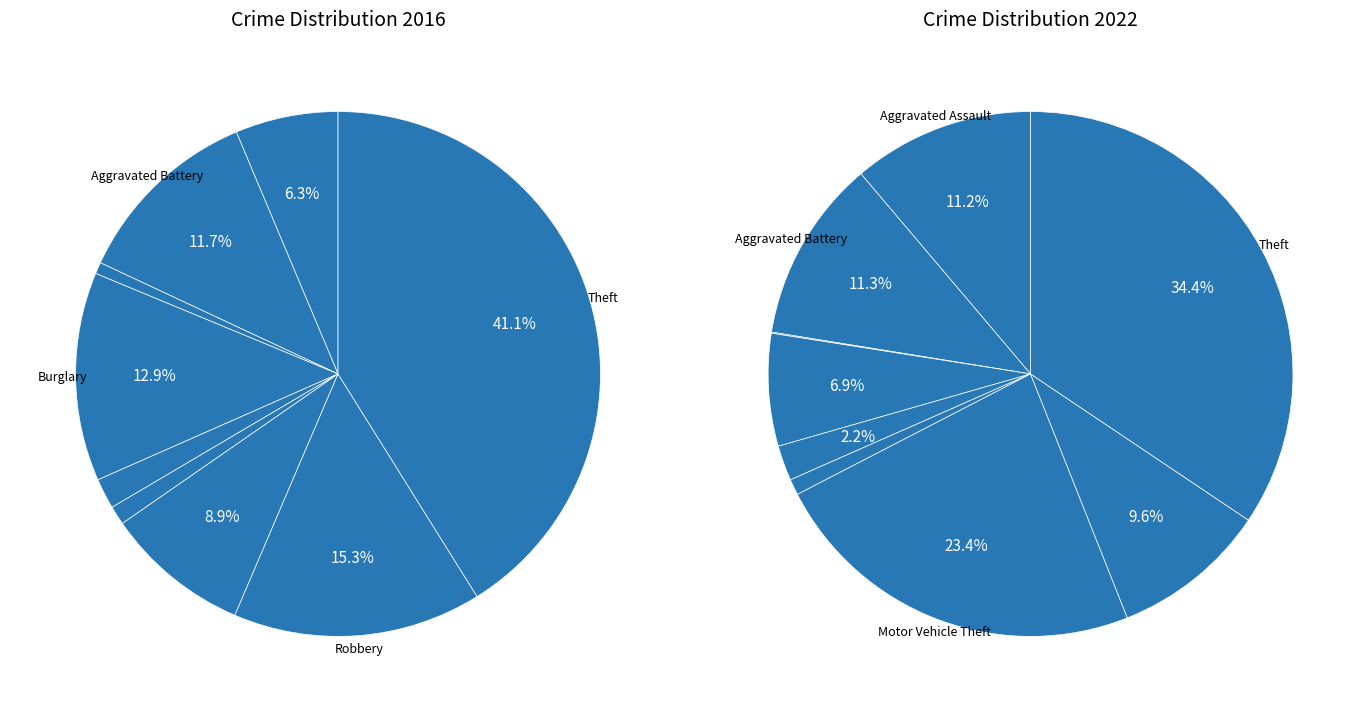

Does 4 account for over 50% of the chart?

No